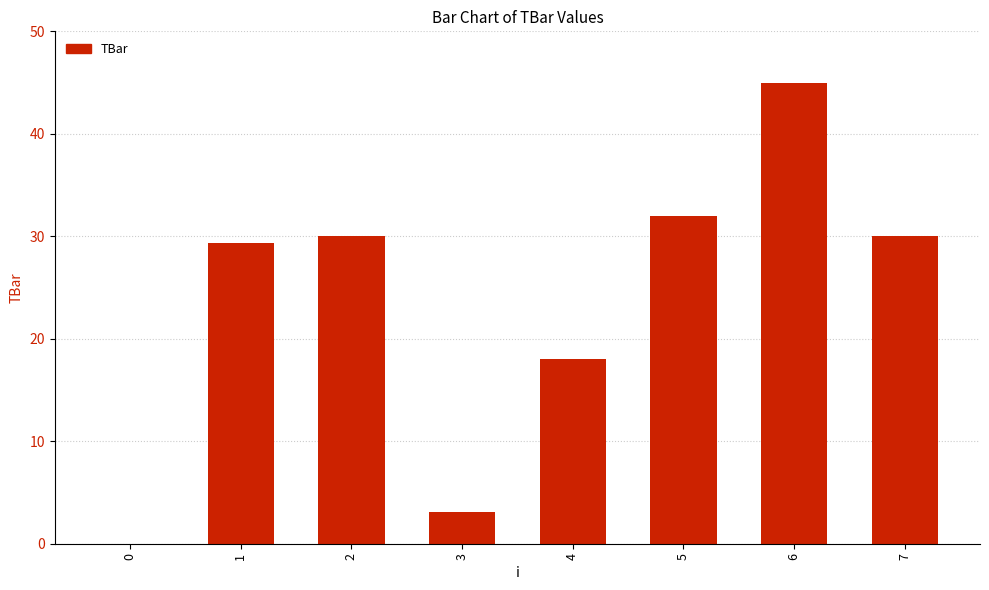

At which label is the value closest to 22?

4